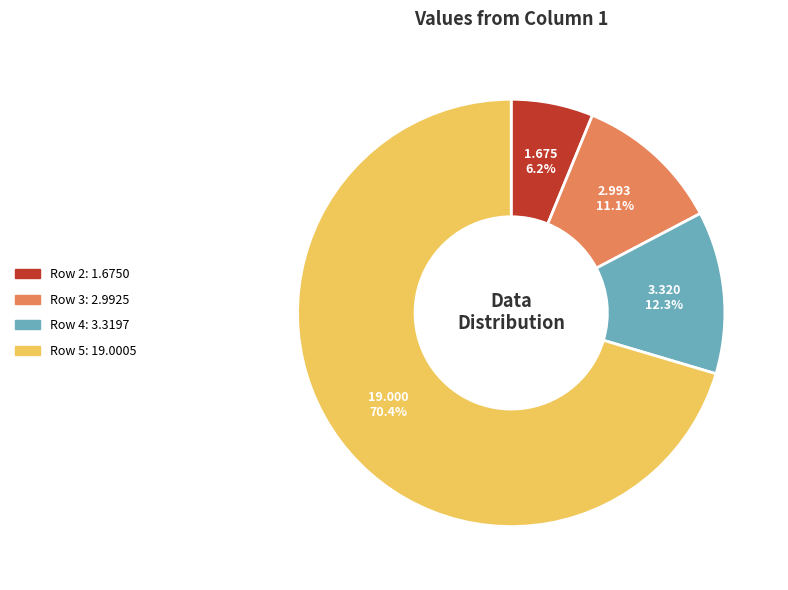

Is it true that Row 3 is 11% of the pie?

True